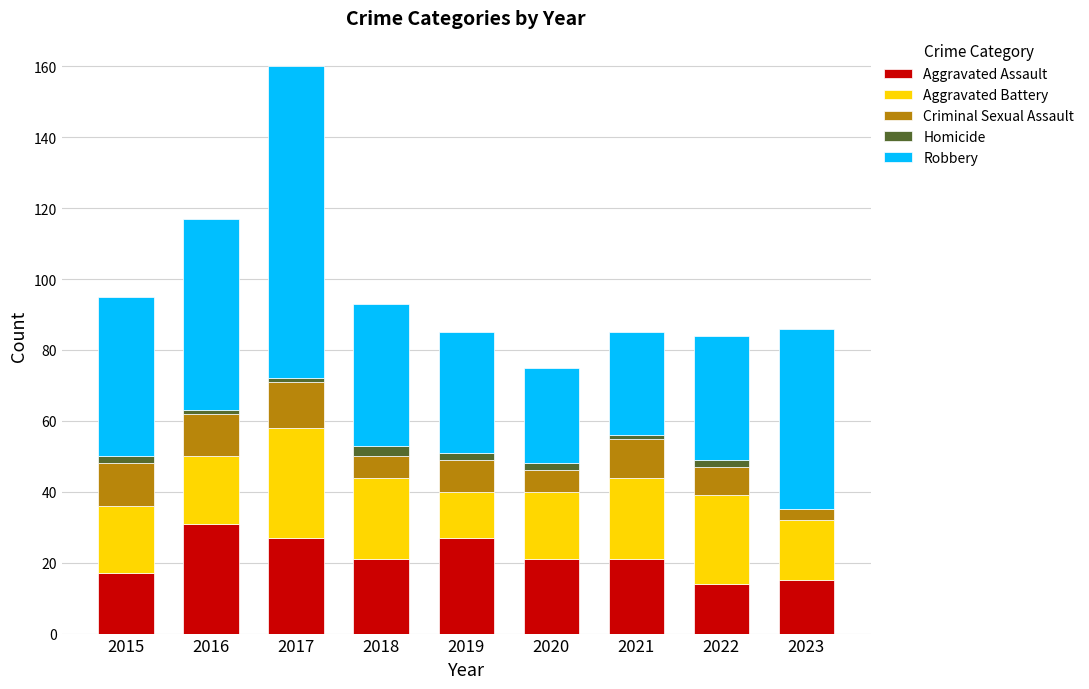

What is the highest value of the Aggravated Assault series?

31